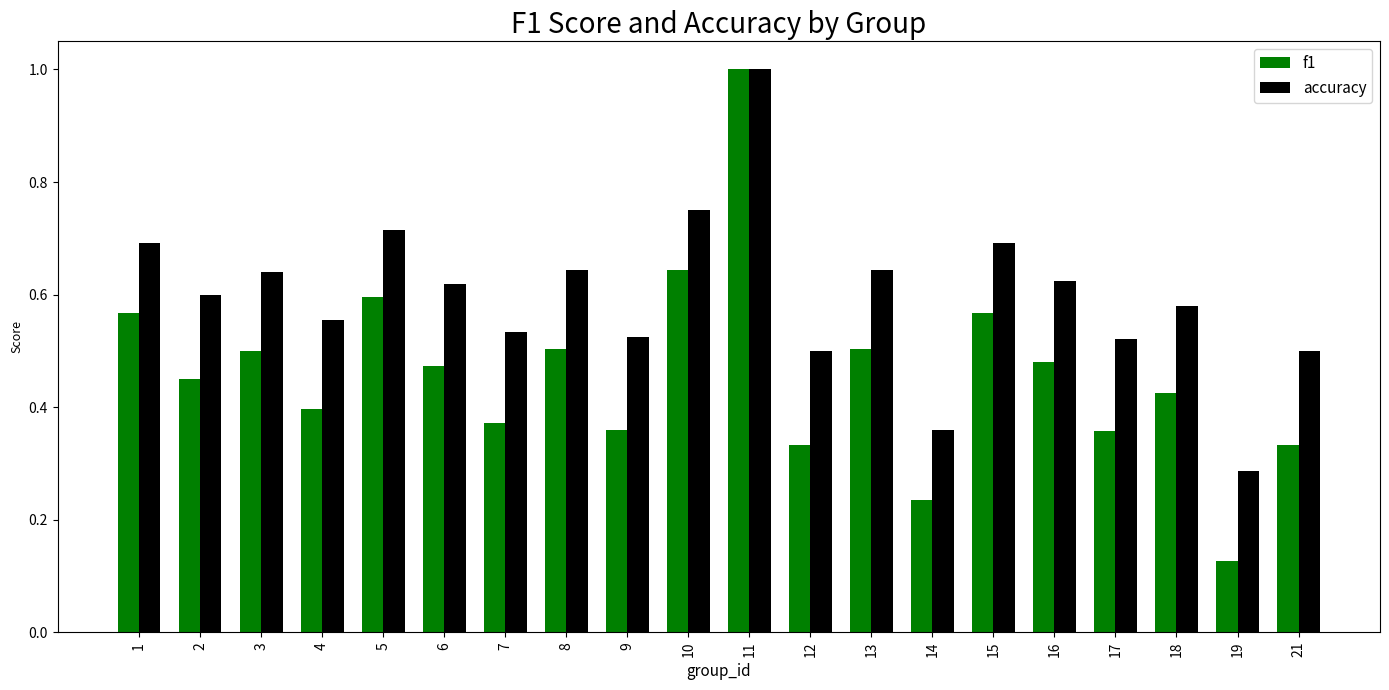

List the series in order of their overall mean, highest first.

accuracy, f1